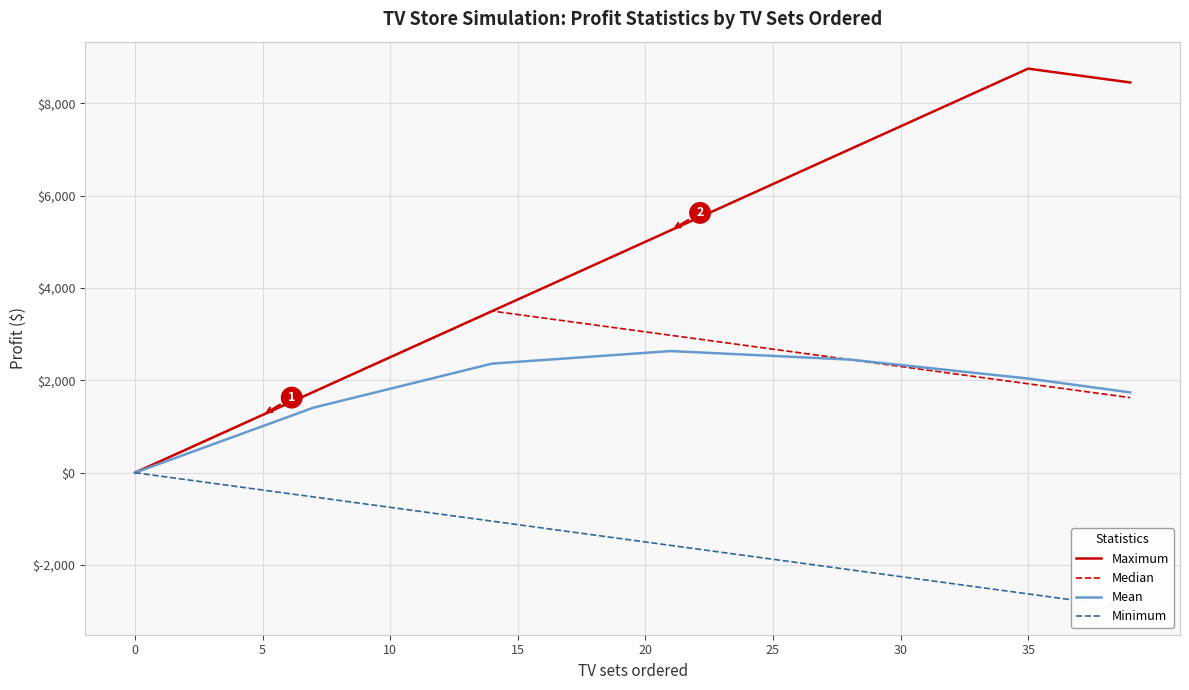

Between 18 and 17, which is larger?

18